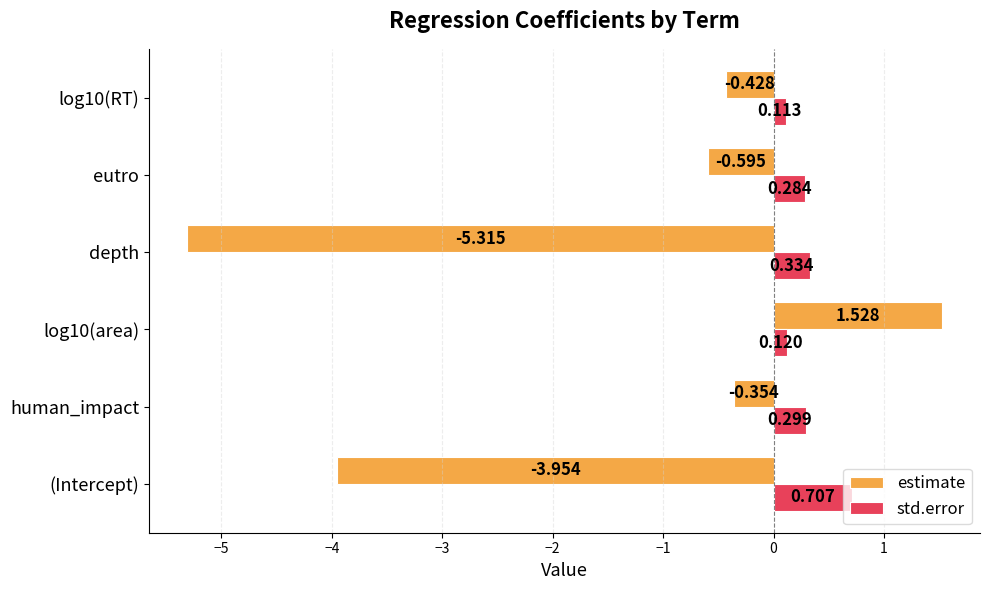

At which category is the sum across all series the highest?

log10(area)